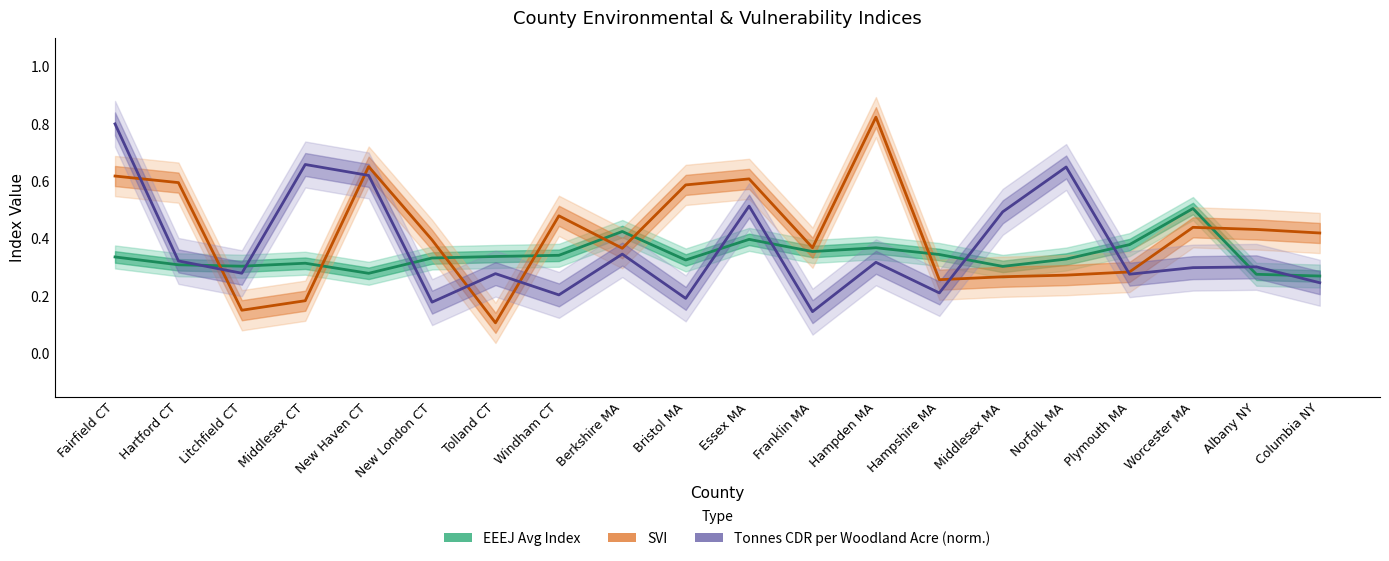

Which category has the lowest value in the Tonnes CDR per Woodland Acre (norm.) series?

Franklin MA